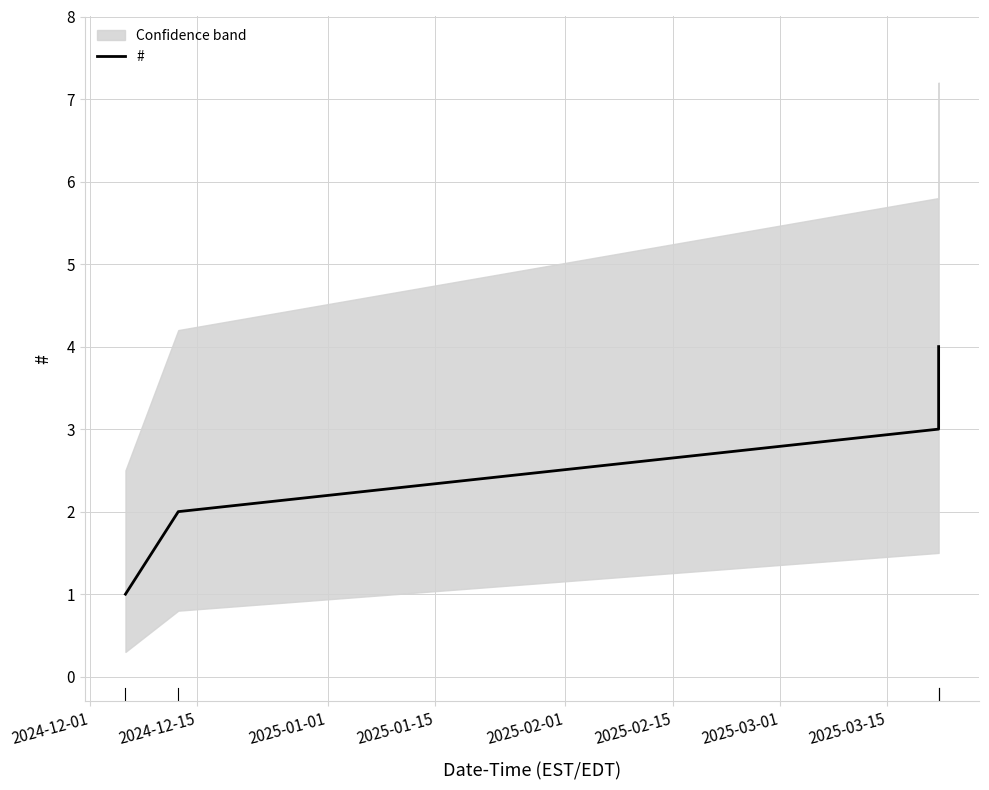

What is the maximum value for #?

4